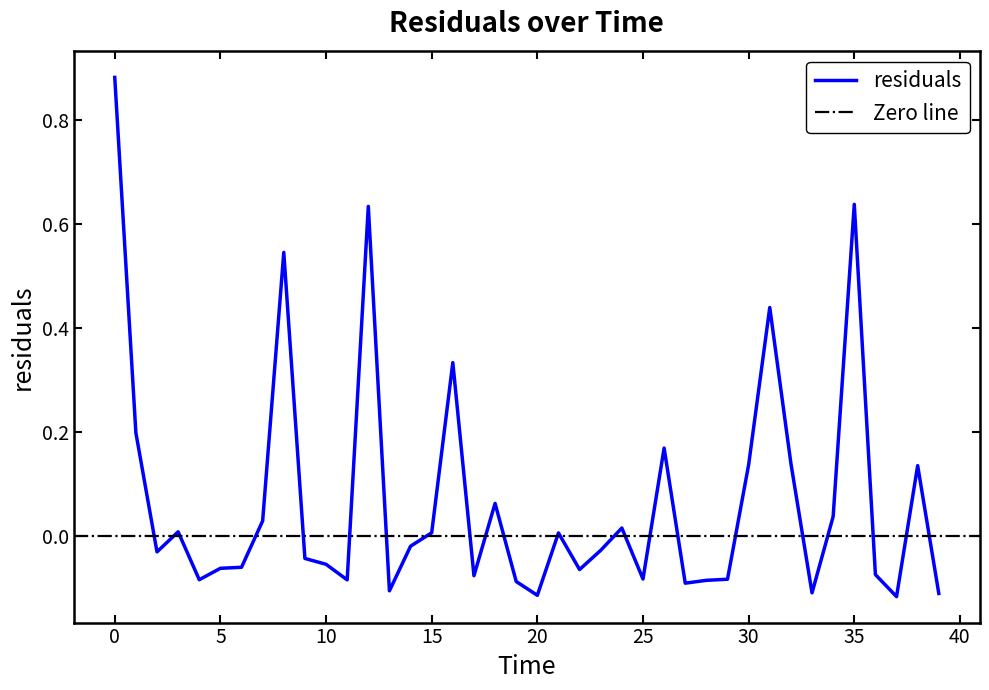

Where is the first local minimum?

2.0